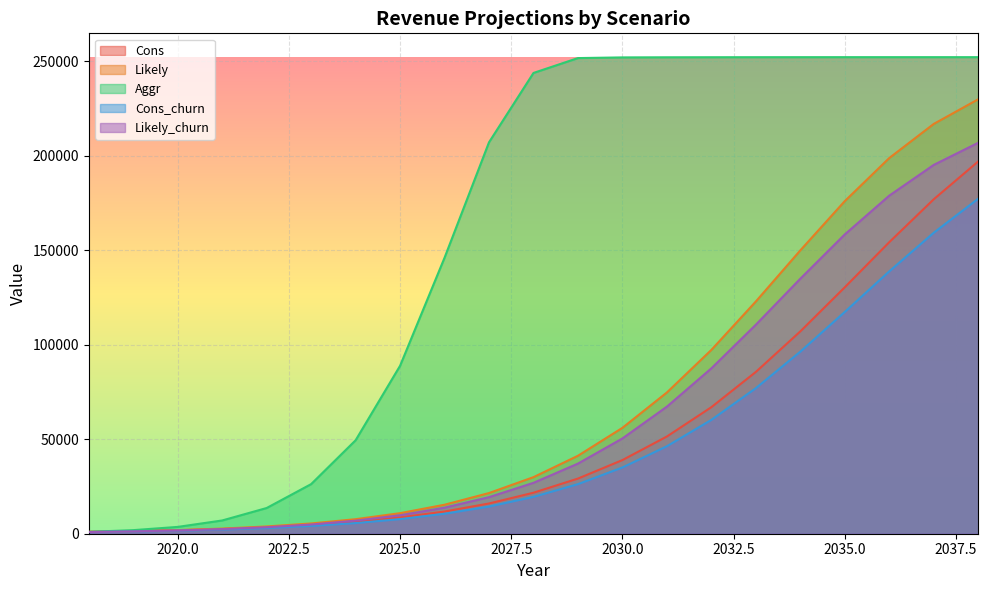

Rank the series by their maximum value, from highest to lowest.

Aggr, Likely, Likely_churn, Cons, Cons_churn